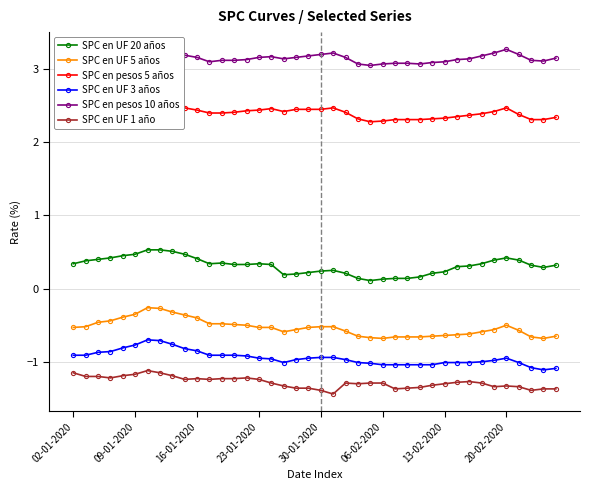

True or false: SPC en UF 1 año and SPC en UF 3 años intersect in this chart.

False